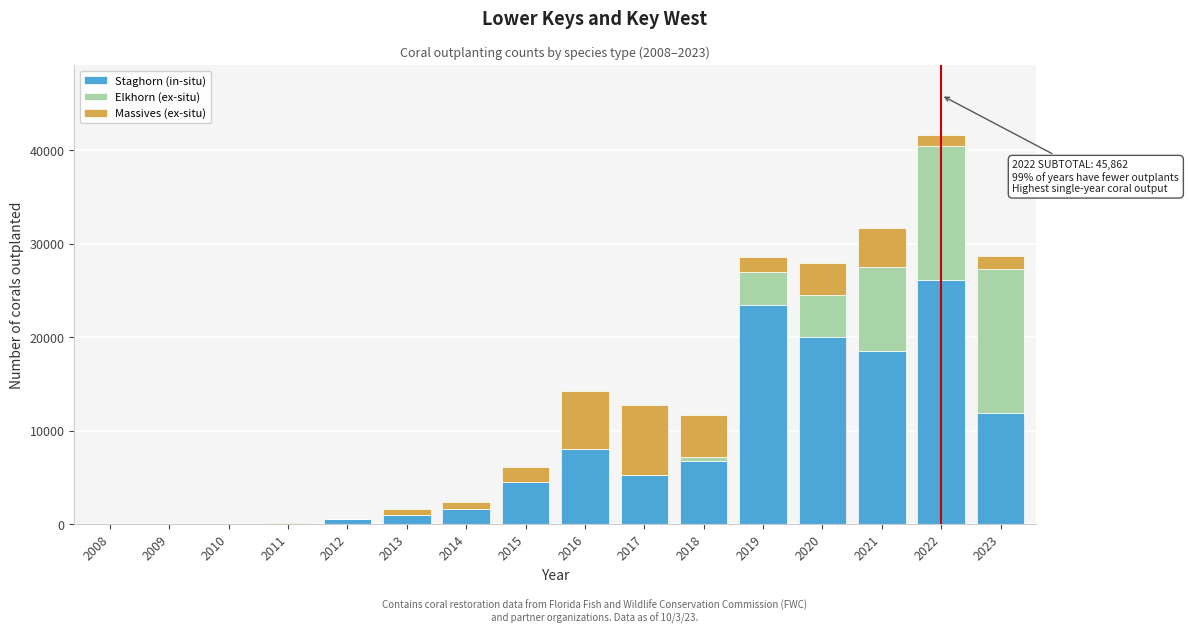

What is the highest value of the Staghorn (in-situ) series?

26084